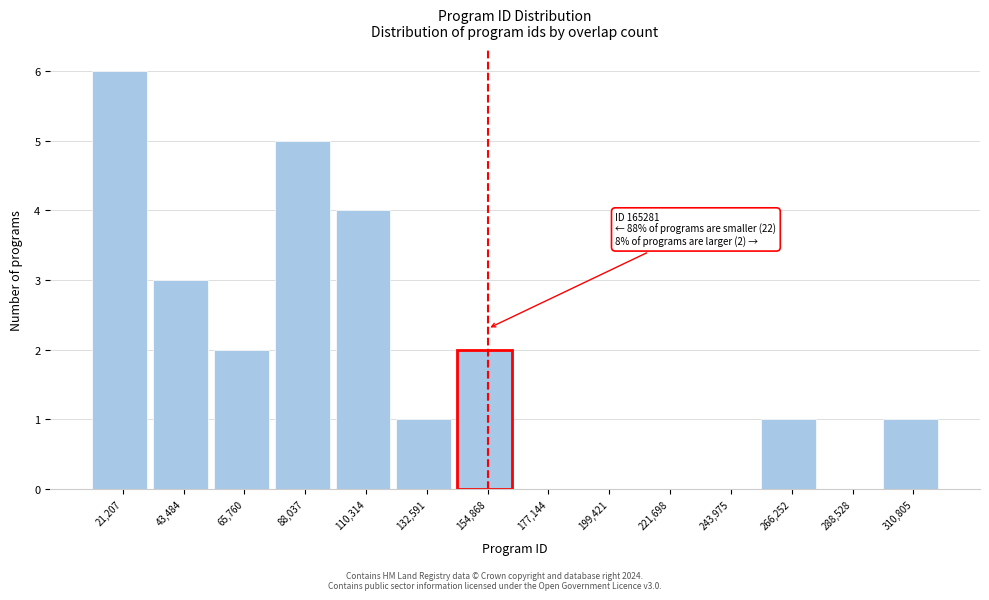

Which range on the x-axis has the tallest bar?

10000 to 30000